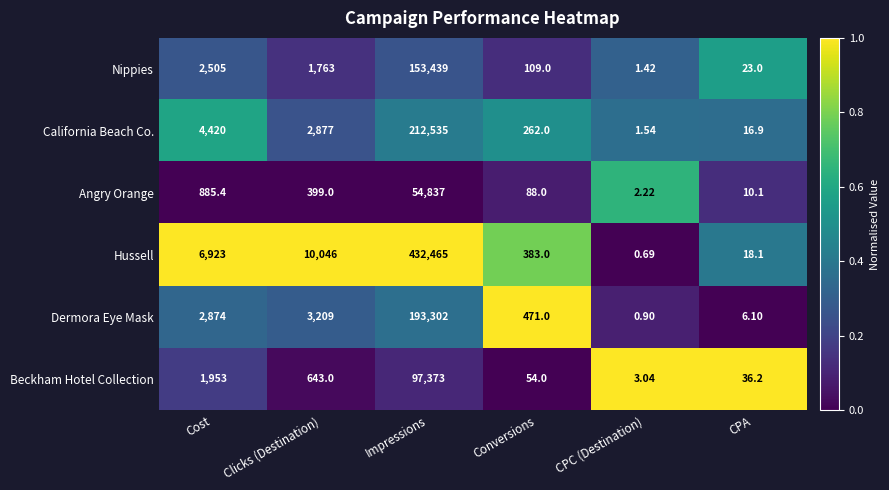

Which label corresponds to the smallest value in the chart?

CPC (Destination)